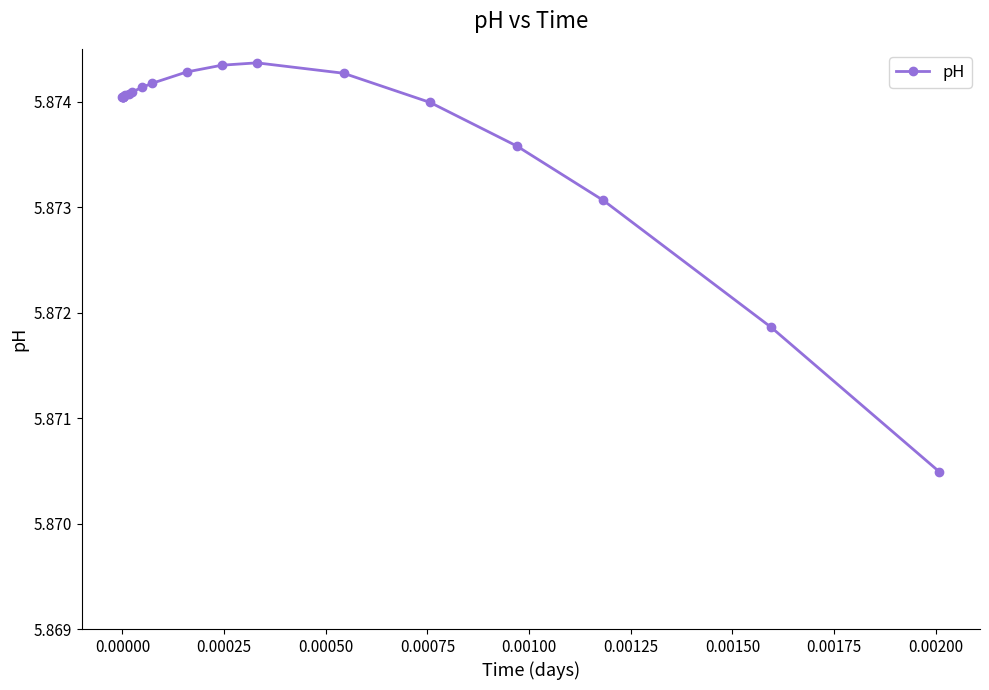

Does the chart display data point markers on the line(s)?

Yes